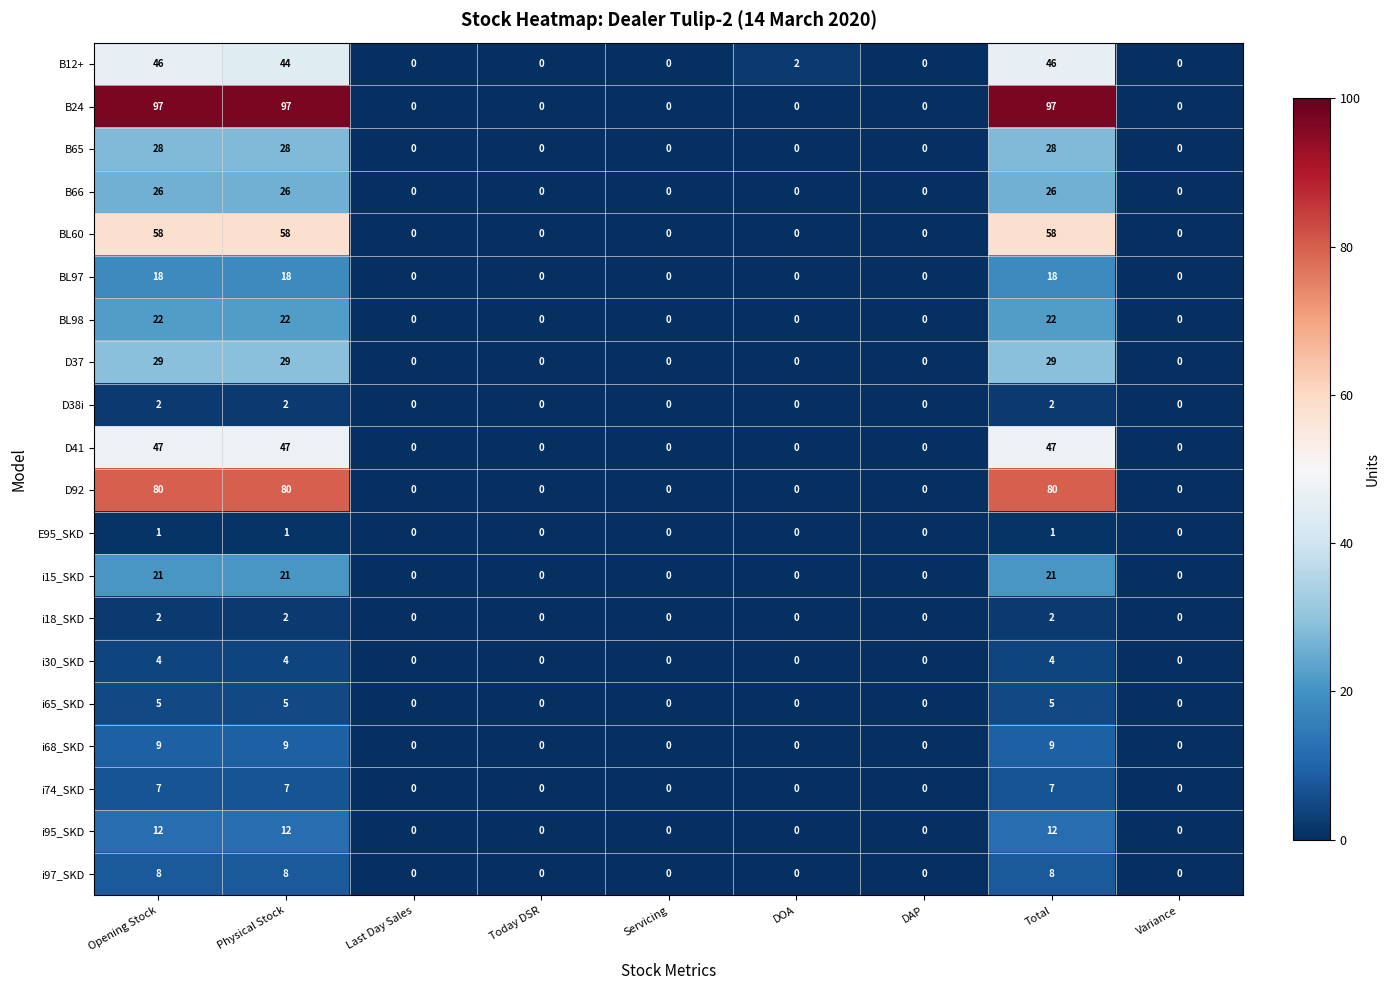

True or false: i30_SKD has a value of 4 at Opening Stock.

True